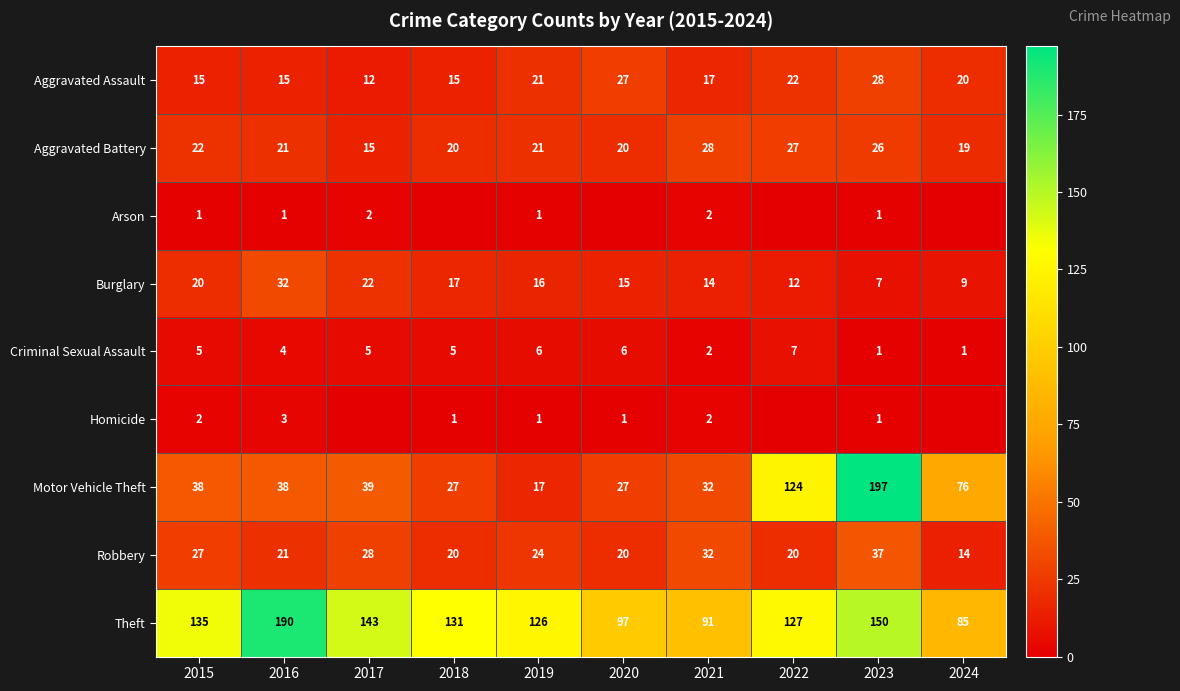

What is the difference between the Robbery values at 2017 and 2020?

8